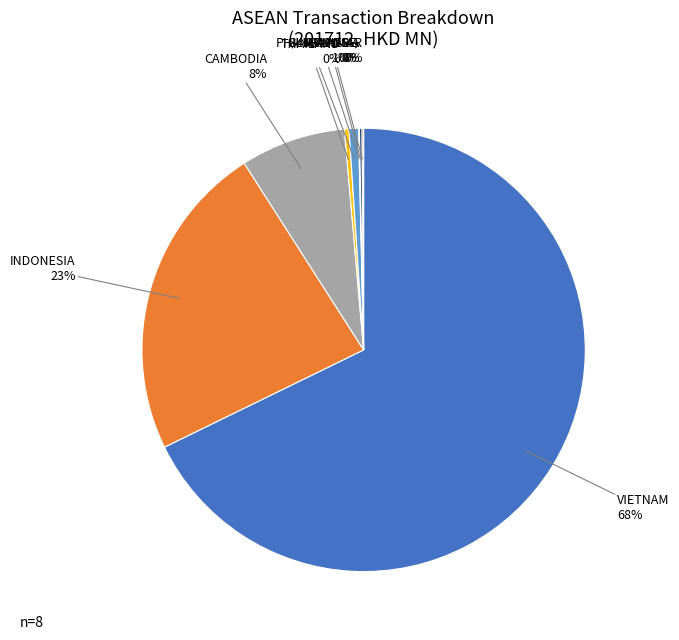

Between CAMBODIA and THAILAND, which is larger?

CAMBODIA